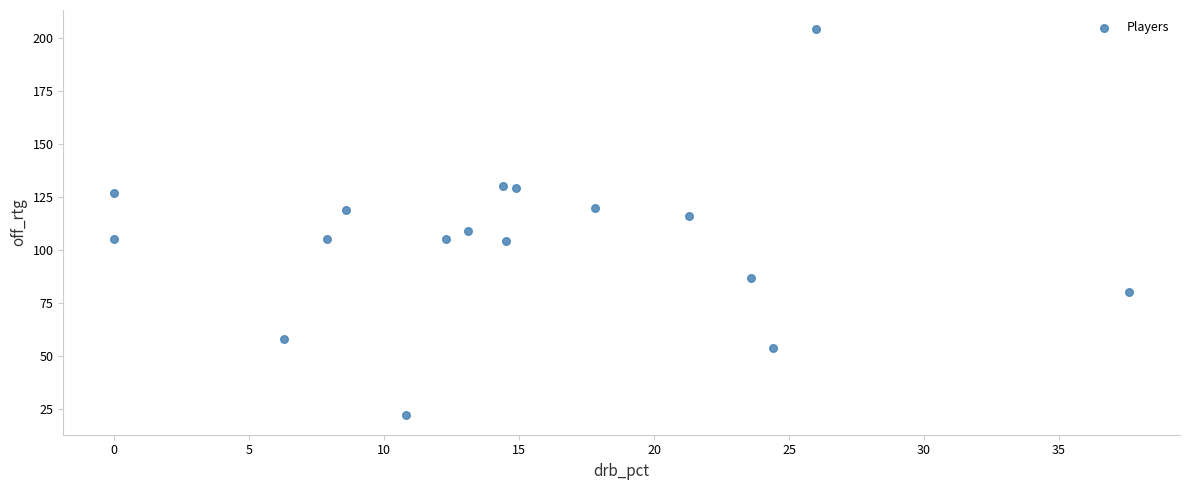

What is the range of Y values (max minus min)?

182